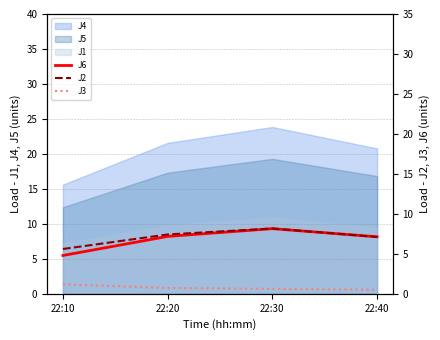

Reading right to left, list all the values displayed in this chart.

J6: 22:40=7.1	22:30=8.1	22:20=7.2	22:10=4.8
J2: 22:40=7.1	22:30=8.2	22:20=7.4	22:10=5.6
J3: 22:40=0.5	22:30=0.6	22:20=0.7	22:10=1.2